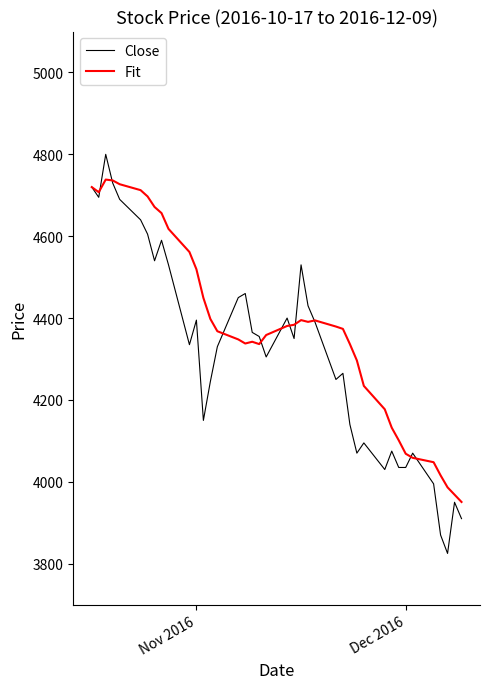

Which series has the largest total across all categories?

Fit